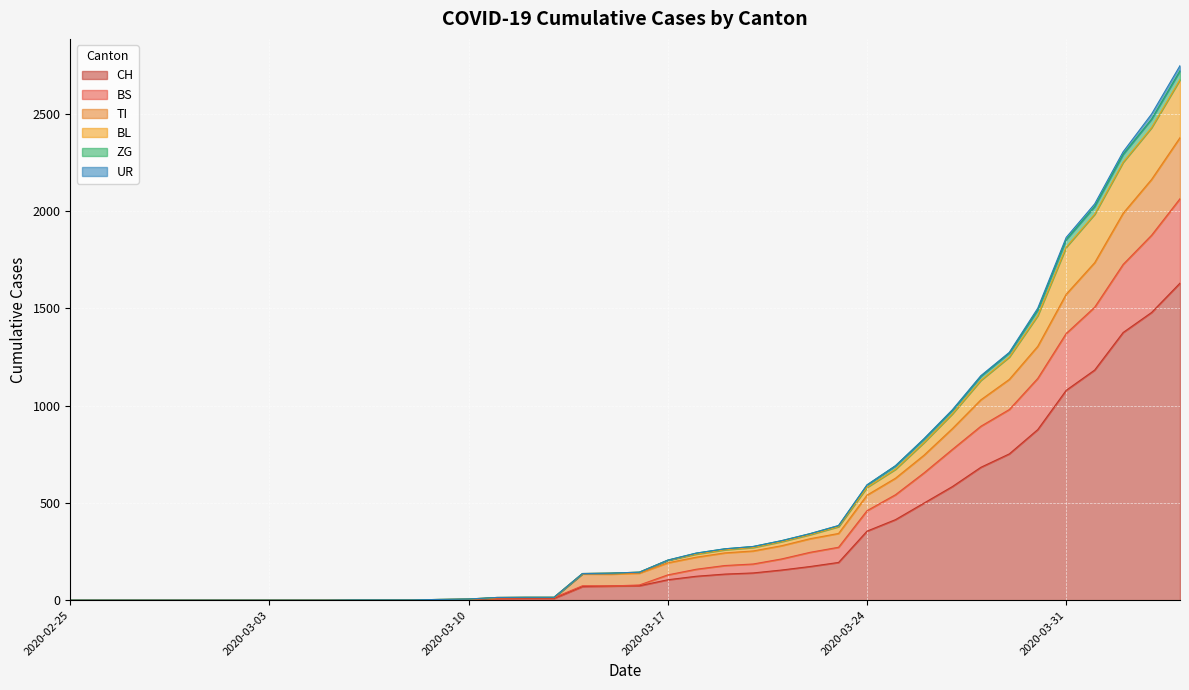

What is the greatest value displayed?

2748